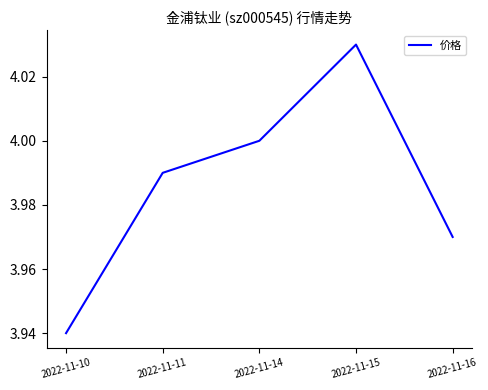

True or false: the data shows 6.1 at 2022-11-11.

False